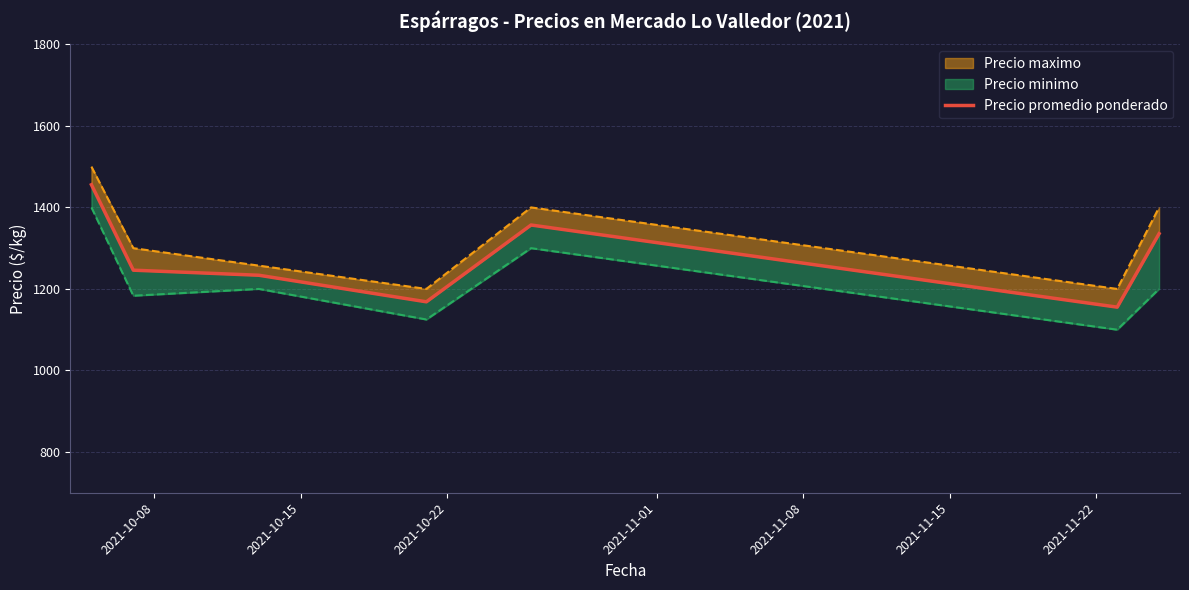

What is the average value?

1278.8